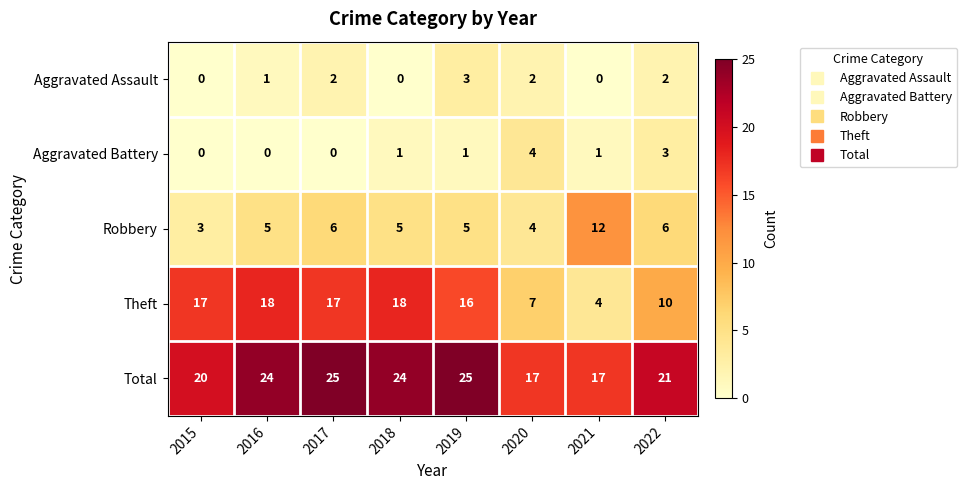

At how many categories does at least one series exceed 13?

8